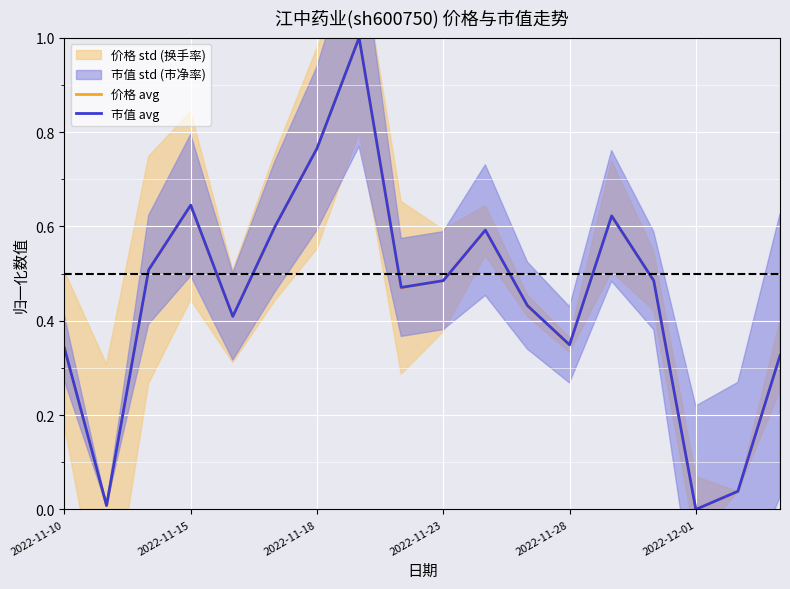

What is the maximum value for 市值 avg?

1.0